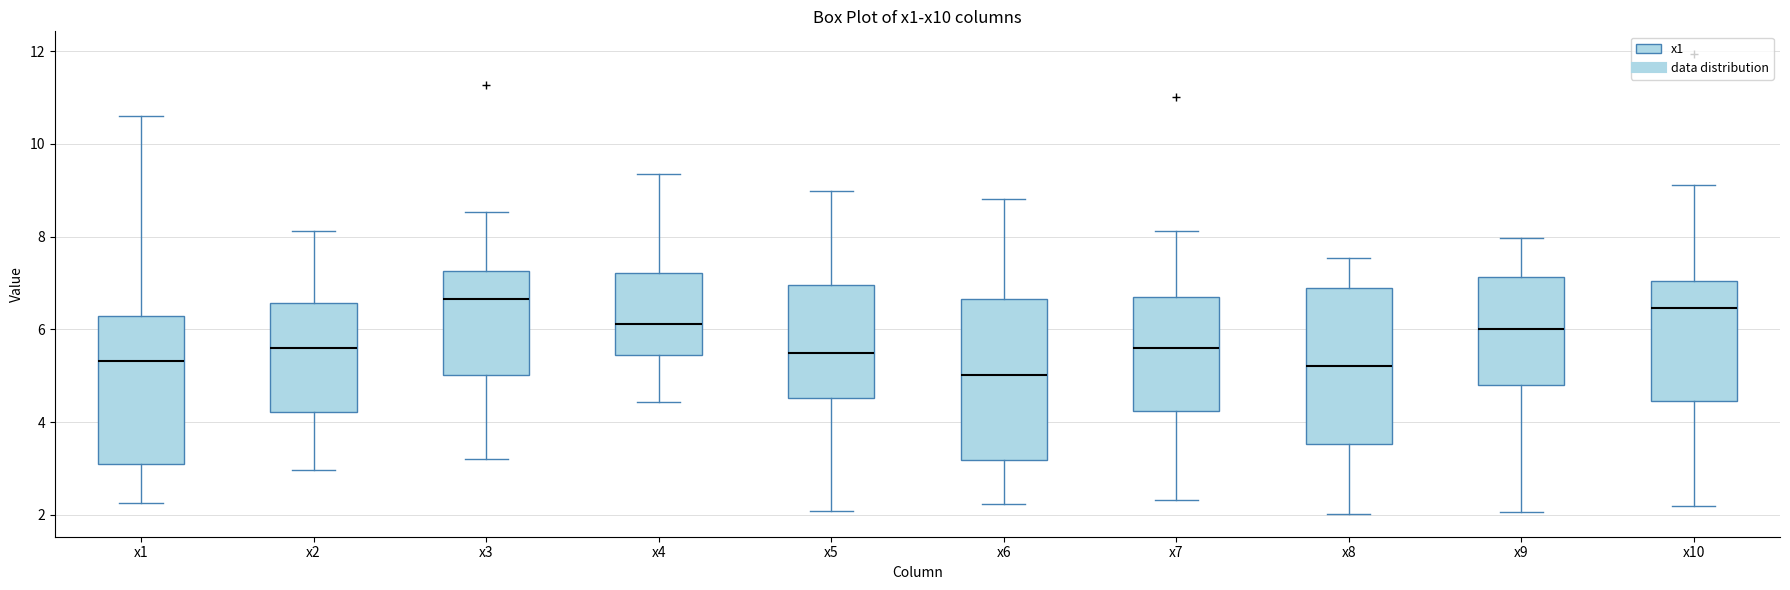

Reading left to right, read every box against the y-axis: the position of its median line, the range the box covers, and the ends of its whiskers. The values are not printed on the chart, so give them approximately, as read against the axis.

x1: median 5.4, box 3.2 to 6.2, whiskers 2.2 to 10.6
x2: median 5.6, box 4.2 to 6.6, whiskers 3.0 to 8.2
x3: median 6.6, box 5.0 to 7.2, whiskers 3.2 to 8.6
x4: median 6.2, box 5.4 to 7.2, whiskers 4.4 to 9.4
x5: median 5.4, box 4.6 to 7.0, whiskers 2.0 to 9.0
x6: median 5.0, box 3.2 to 6.6, whiskers 2.2 to 8.8
x7: median 5.6, box 4.2 to 6.6, whiskers 2.4 to 8.2
x8: median 5.2, box 3.6 to 6.8, whiskers 2.0 to 7.6
x9: median 6.0, box 4.8 to 7.2, whiskers 2.0 to 8.0
x10: median 6.4, box 4.4 to 7.0, whiskers 2.2 to 9.2